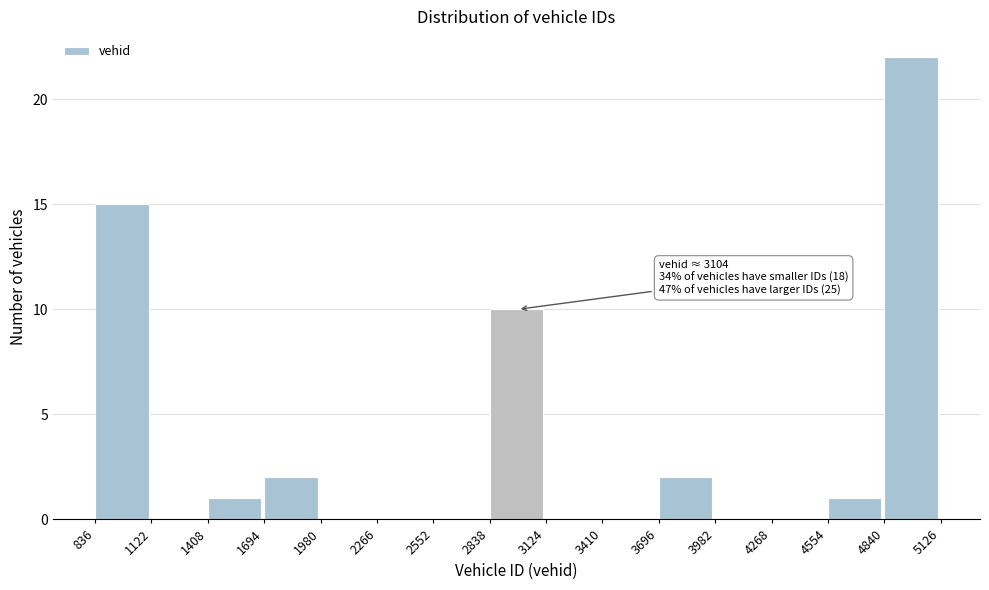

Over which range of the x-axis is the bar tallest?

4840 to 5126